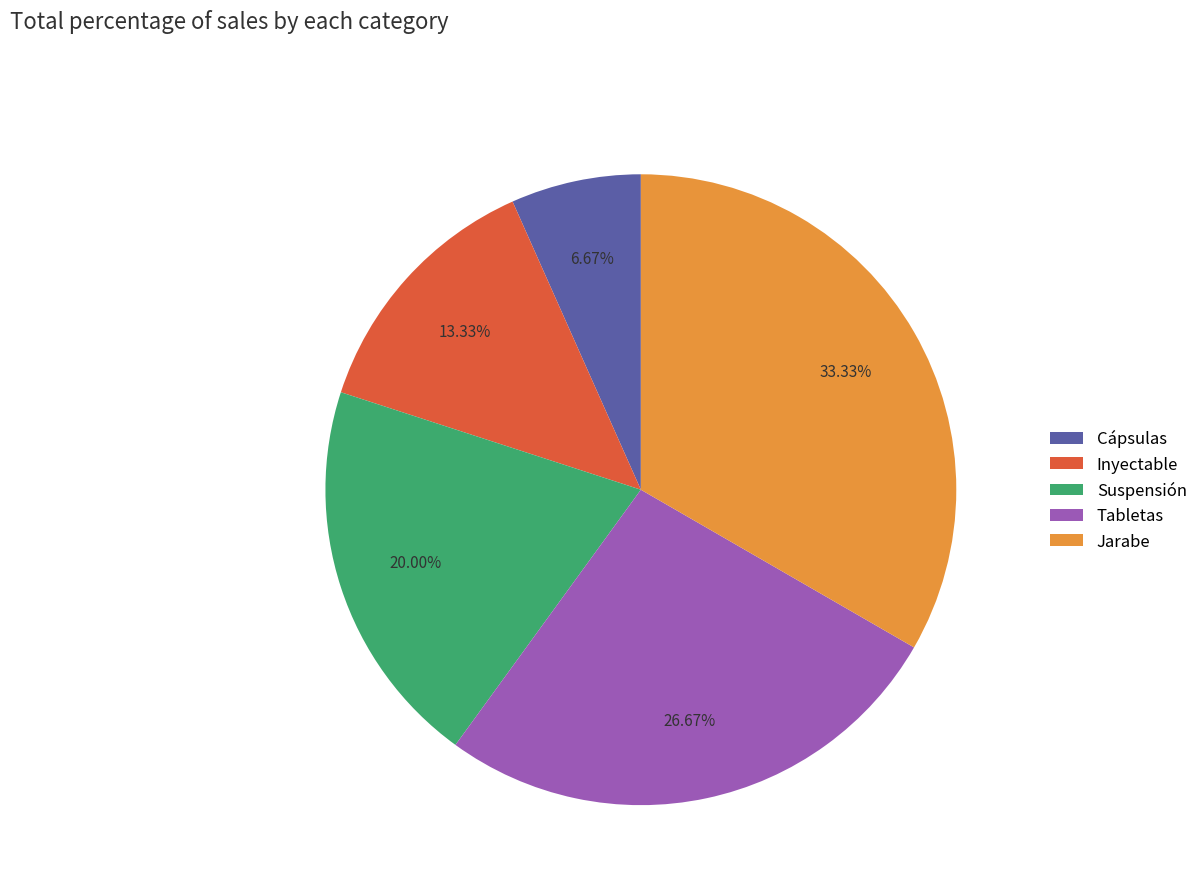

Is there any slice that represents more than half of the pie?

No